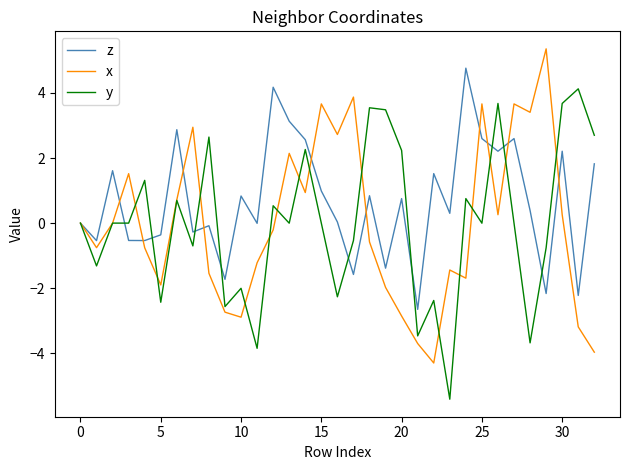

What is the lowest value of the x series?

-4.3